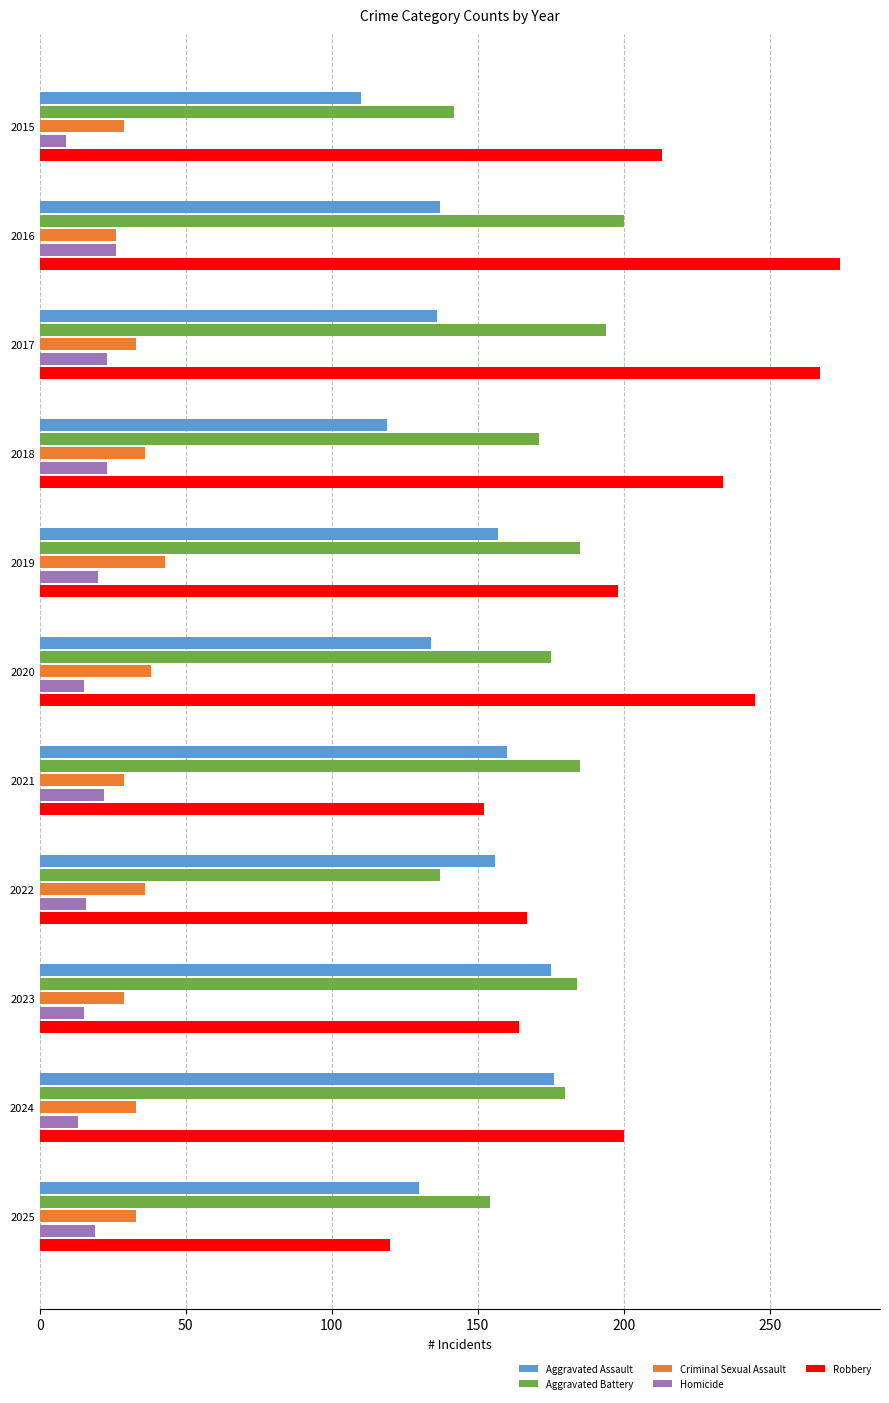

How many data points does each series have?

11